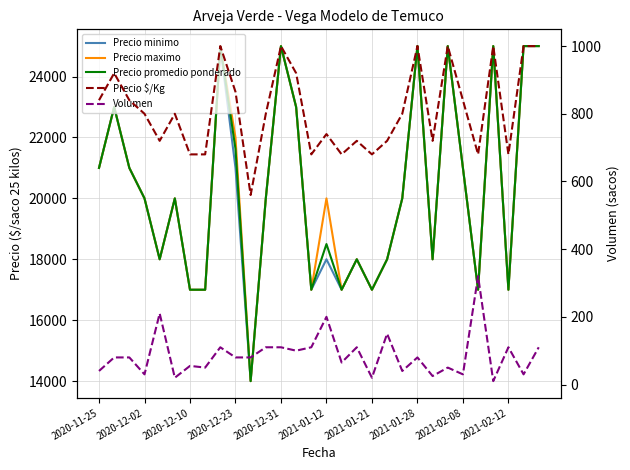

What is the sum of all Precio $/Kg values?

24365